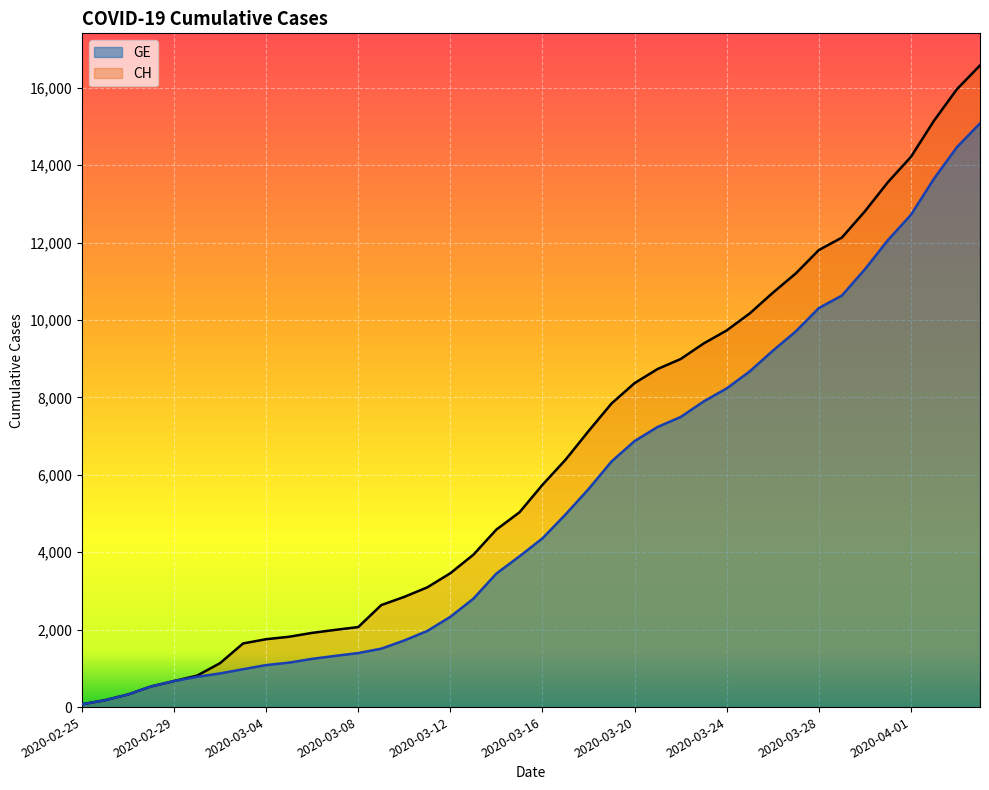

What is the approximate value of GE at 2020-03-12?

2332